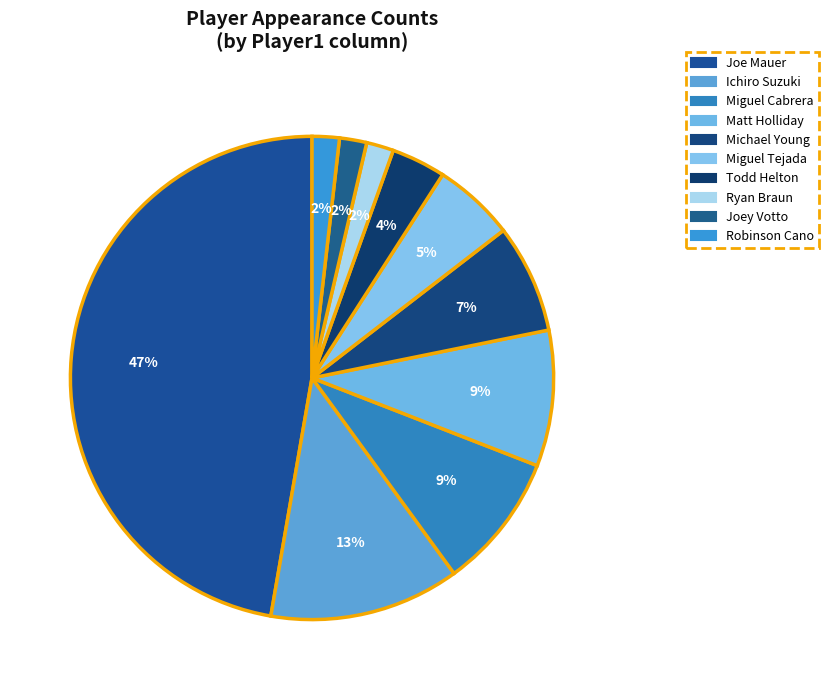

How many segments does this pie chart have?

10